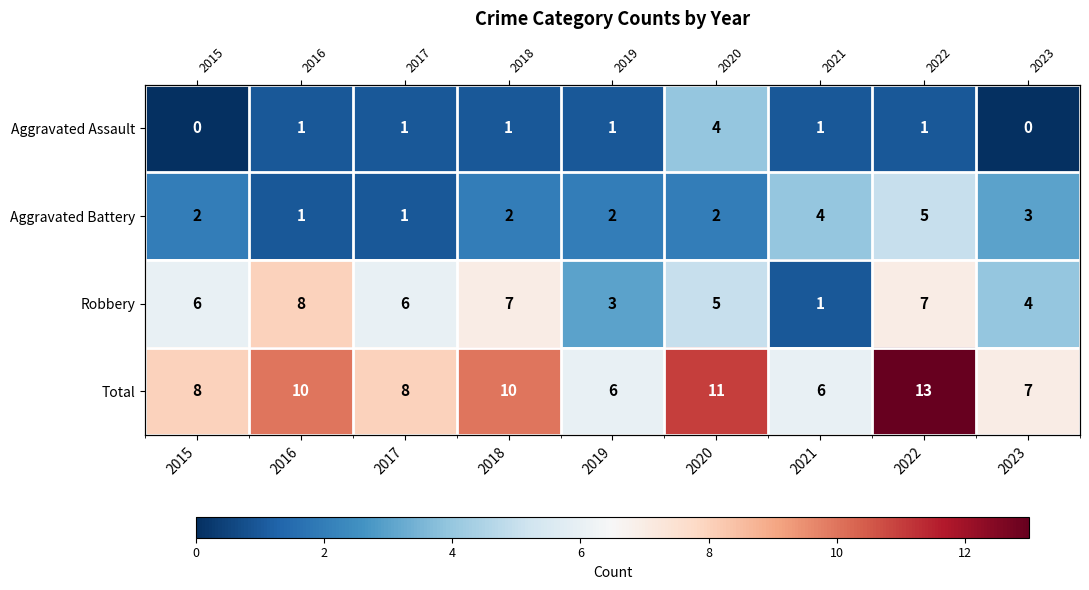

Which category has the highest value across all series?

2022